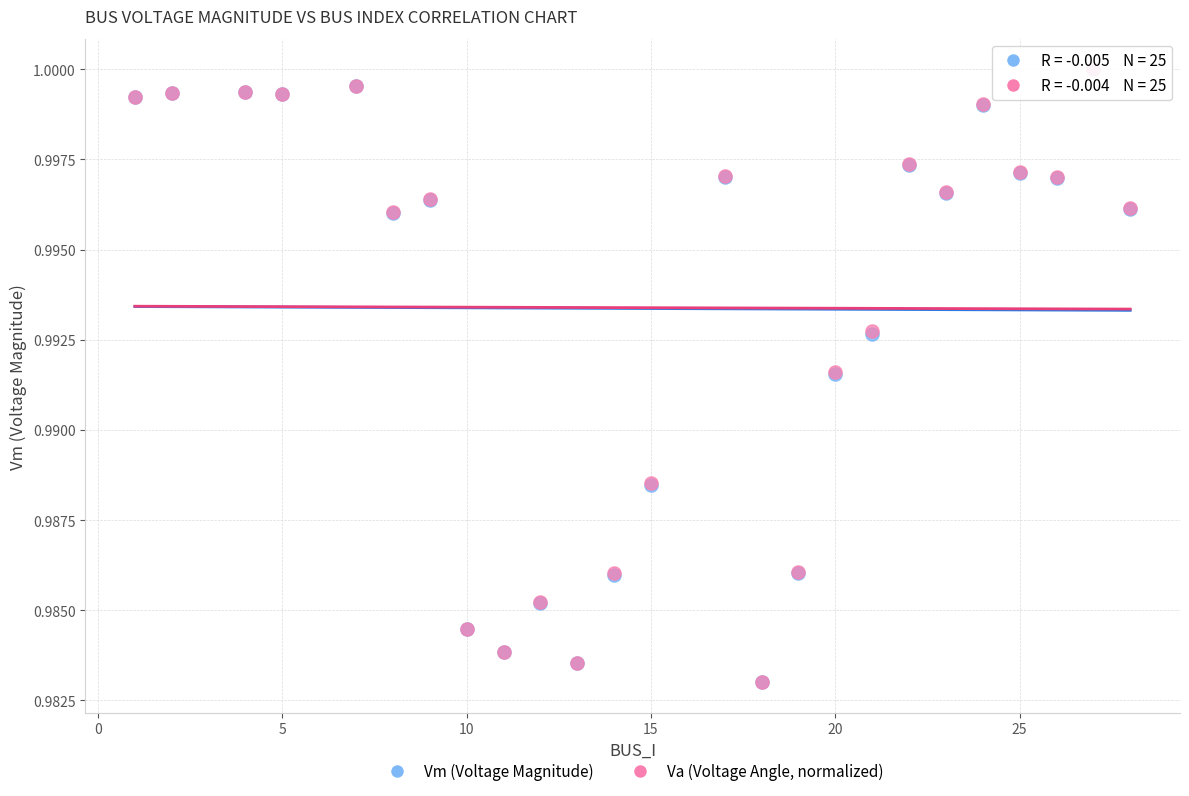

What are all the series names shown in the legend?

Vm (Voltage Magnitude), Va (Voltage Angle, normalized)